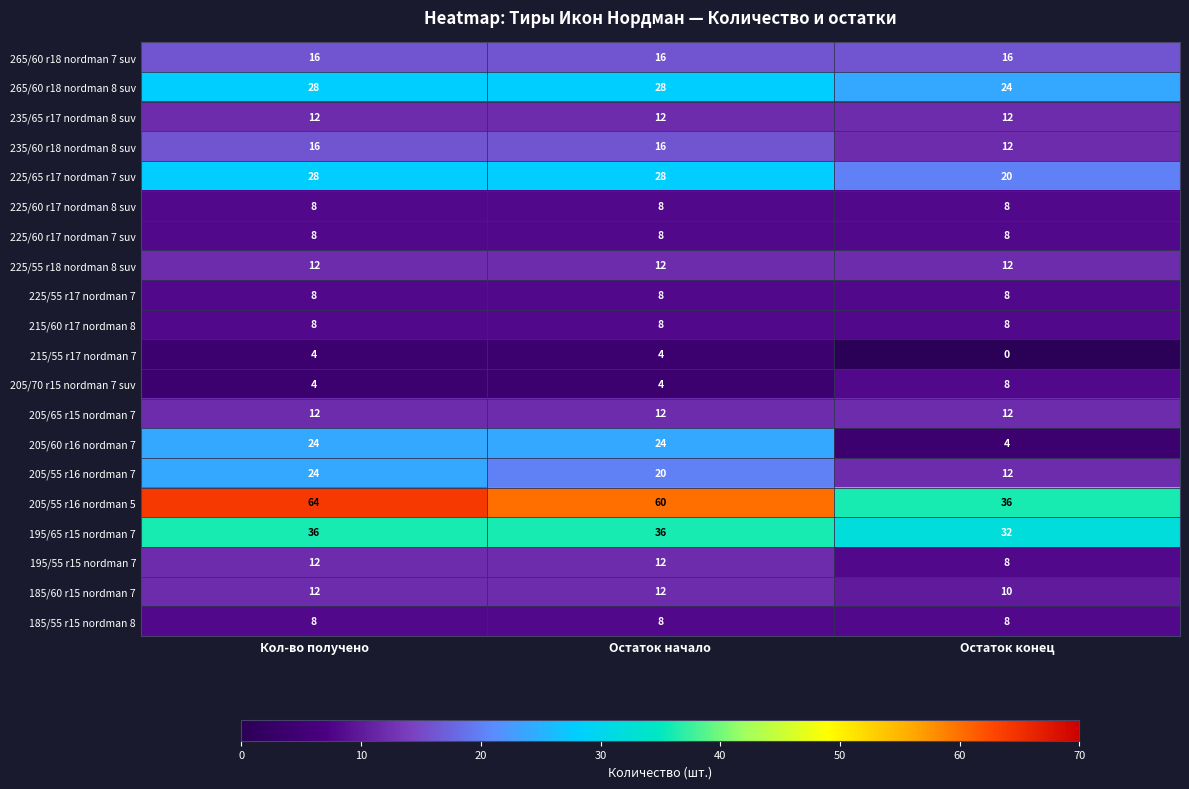

What is the spread (max minus min) of values at Кол-во получено?

60